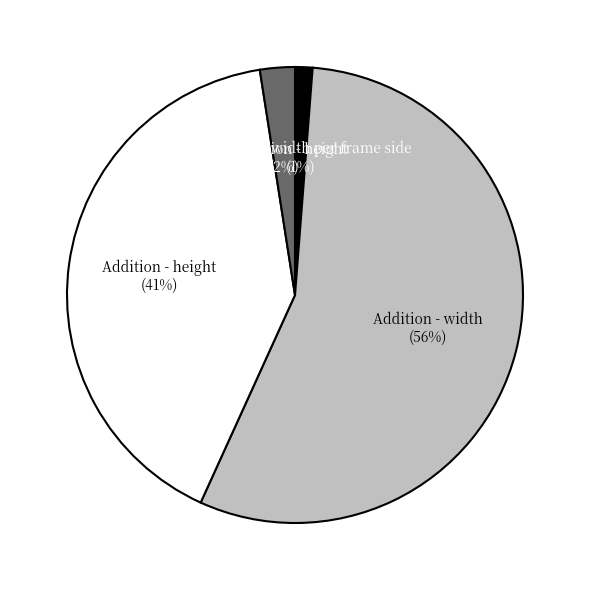

Rank the categories by value from lowest to highest.

Deduction - width per frame side, Deduction - height, Addition - height, Addition - width